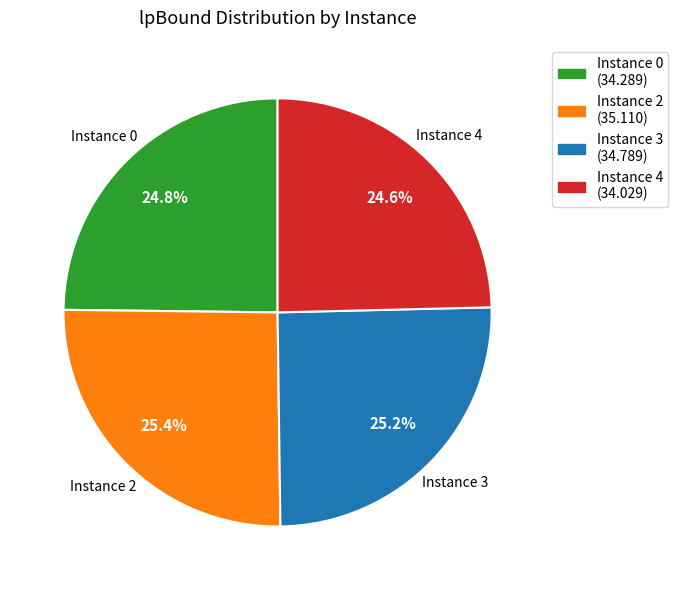

Between Instance 3 (34.789) and Instance 4 (34.029), which is larger?

Instance 3 (34.789)